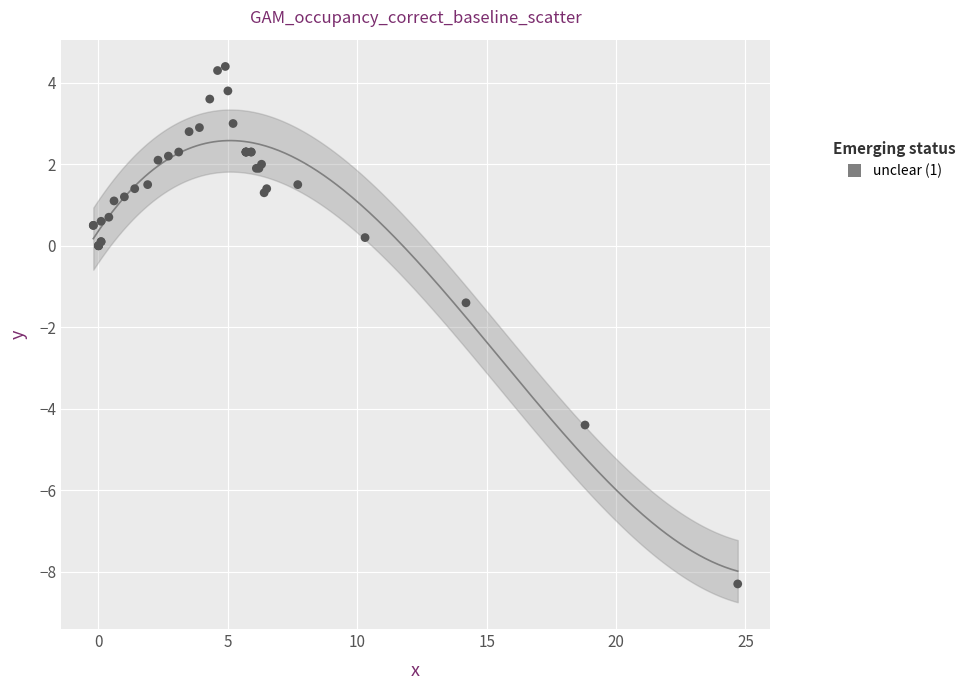

What Y value in the scatter plot is closest to -1?

-1.4